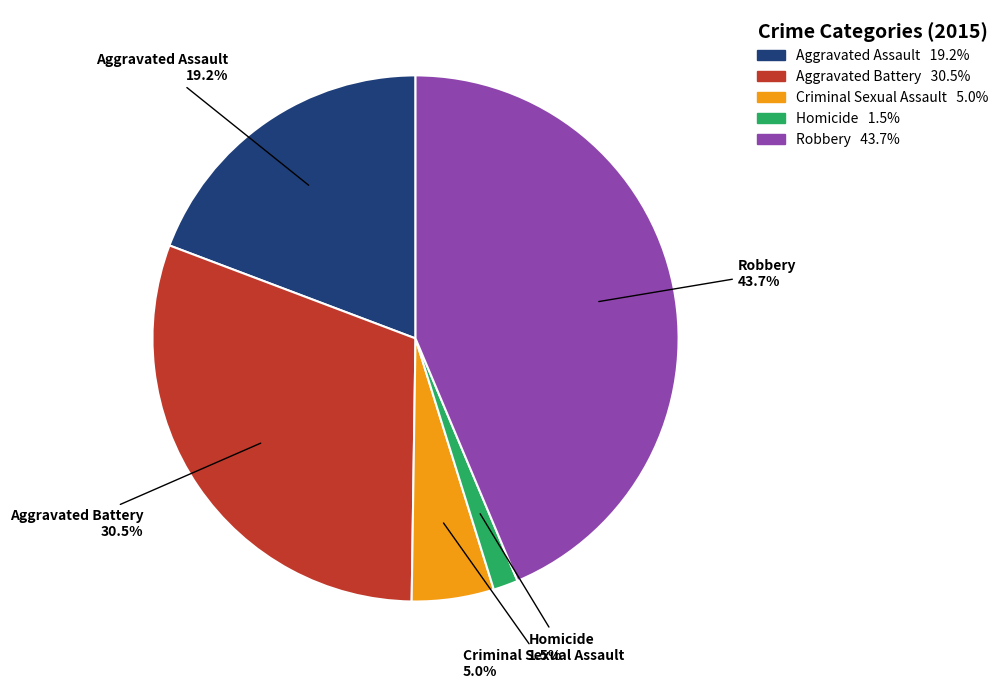

How many segments does this pie chart have?

5